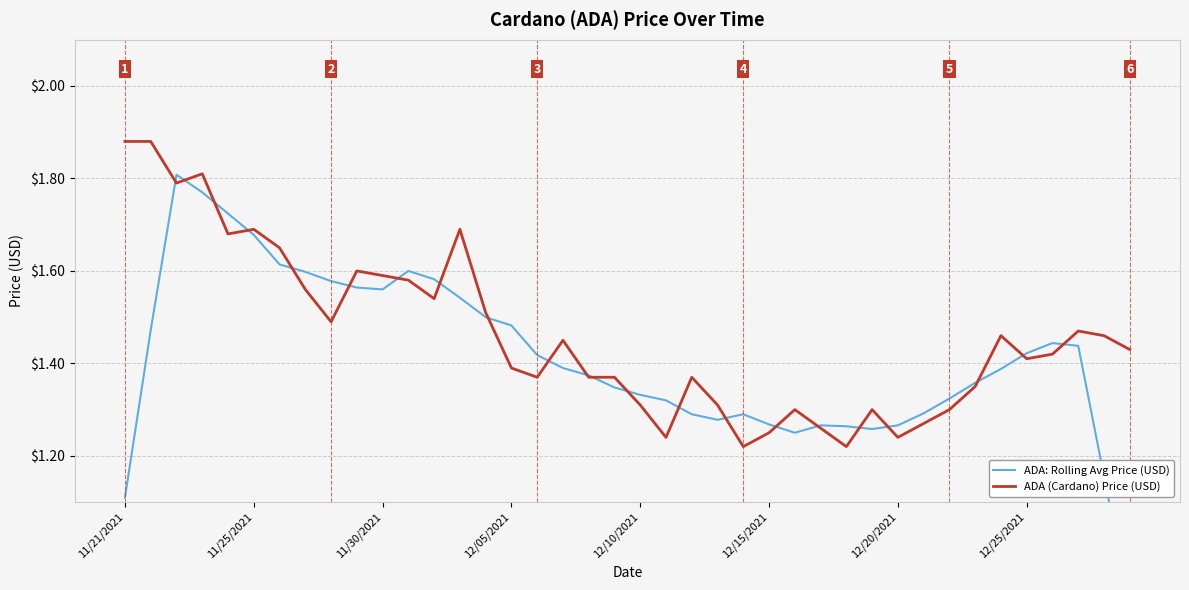

How many ADA: Rolling Avg Price (USD) values are between 1 and 2?

39